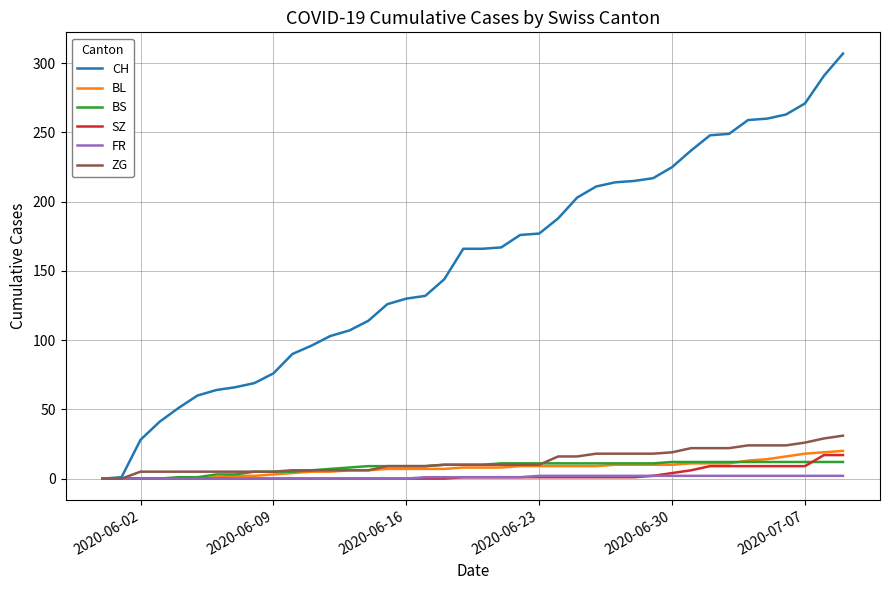

Which series has the largest total across all categories?

CH